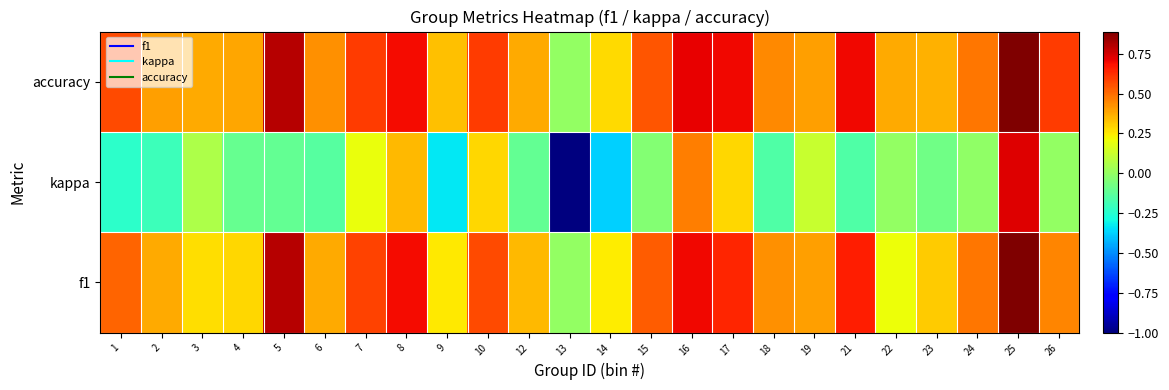

What is the total value across all series at 6?

0.7